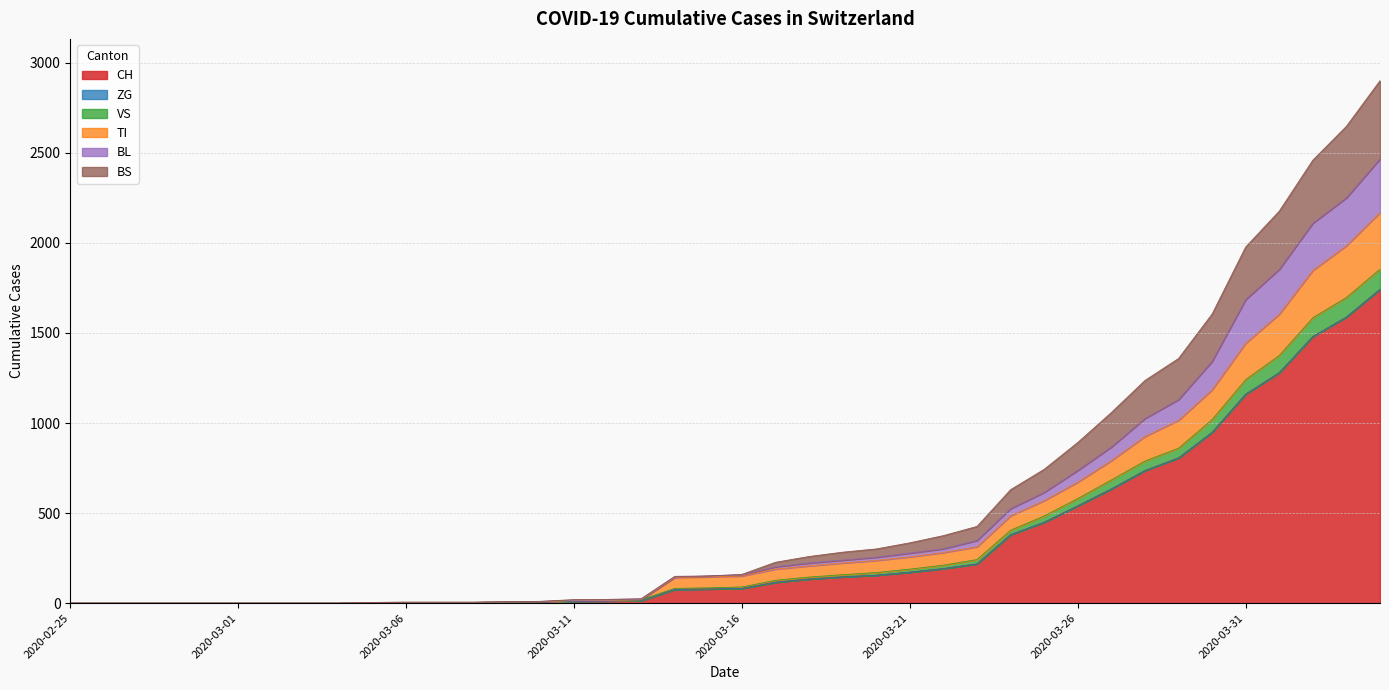

What is the maximum value for CH?

1742